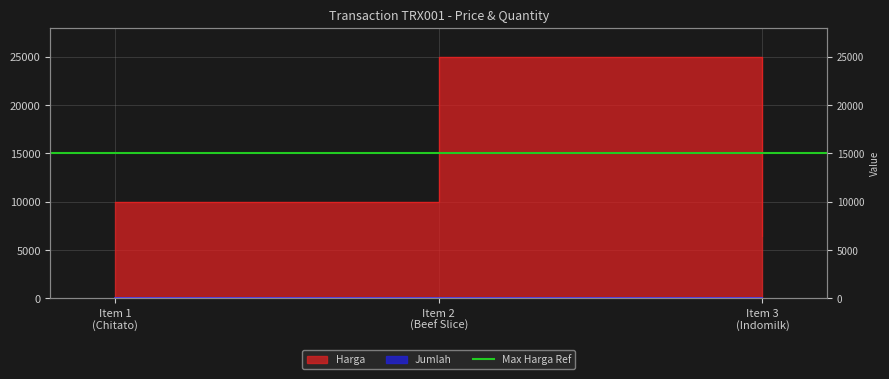

The Harga series shows 17367 at Item 1 (Chitato). True or false?

False